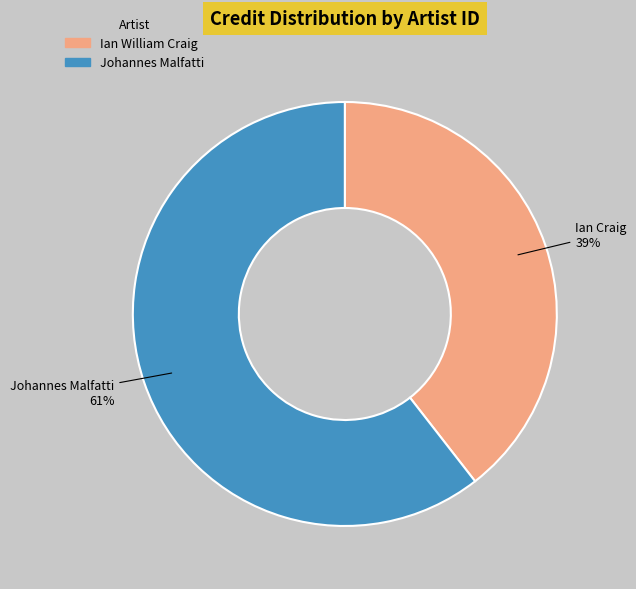

To the nearest percent, what percentage of the pie is Johannes Malfatti?

61%